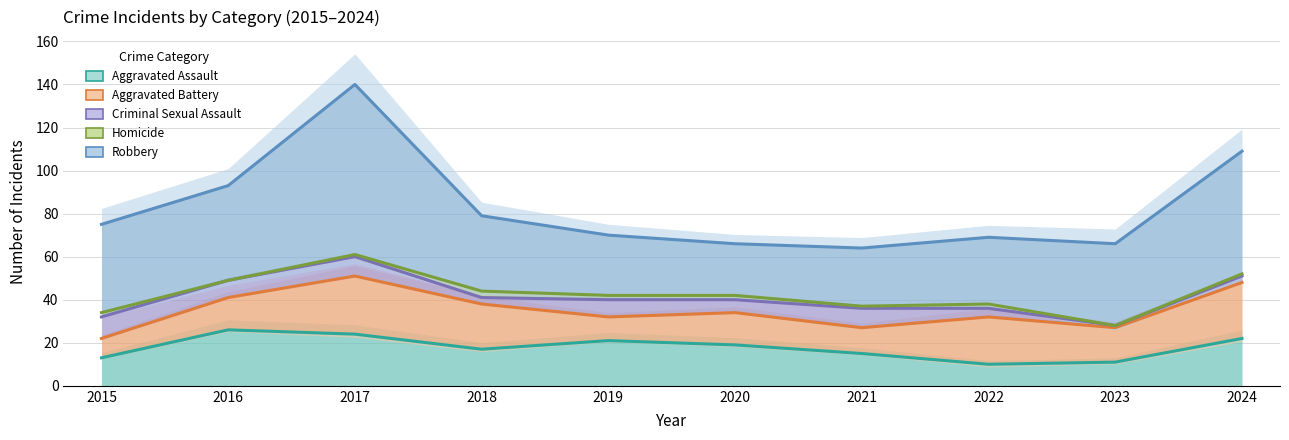

Rank the series by their maximum value, from lowest to highest.

Aggravated Assault, Aggravated Battery, Criminal Sexual Assault, Homicide, Robbery